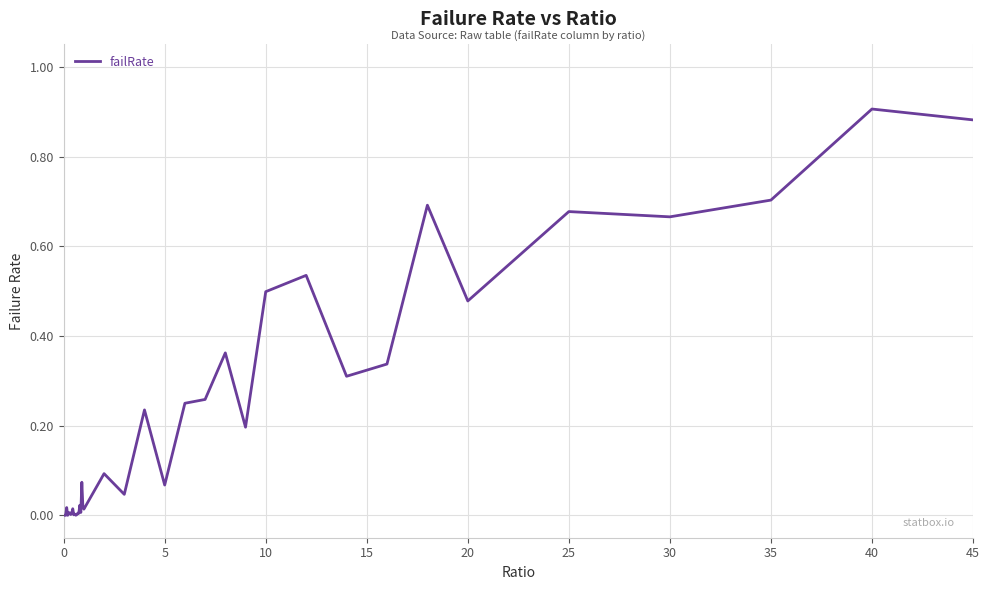

Which category has the highest value across all series?

40